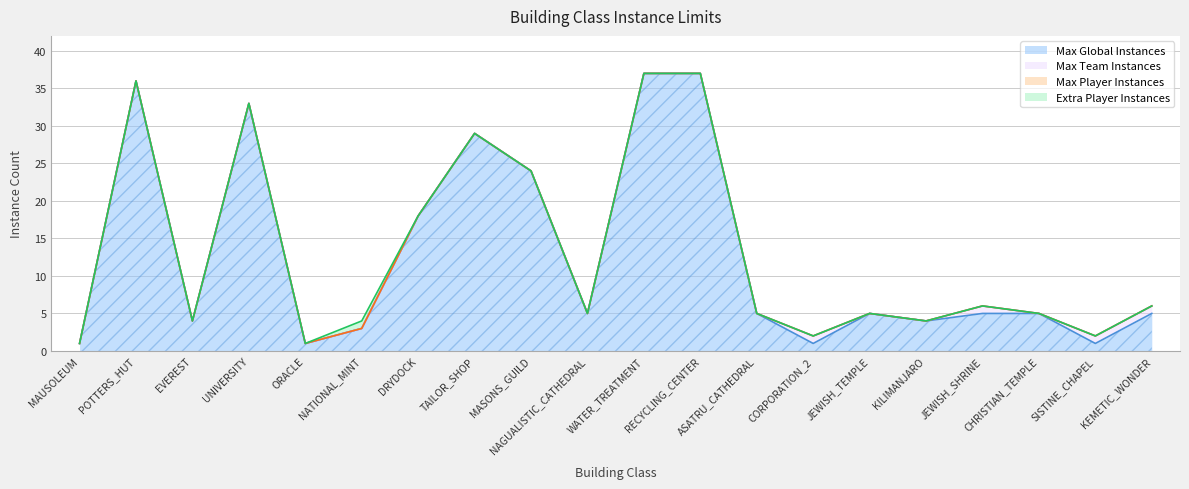

Reading left to right, what are all the values shown in this chart?

Max Global Instances: MAUSOLEUM=1	POTTERS_HUT=36	EVEREST=4	UNIVERSITY=33	ORACLE=1	NATIONAL_MINT=3	DRYDOCK=18	TAILOR_SHOP=29	MASONS_GUILD=24	NAGUALISTIC_CATHEDRAL=5	WATER_TREATMENT=37	RECYCLING_CENTER=37	ASATRU_CATHEDRAL=5	CORPORATION_2=1	JEWISH_TEMPLE=5	KILIMANJARO=4	JEWISH_SHRINE=5	CHRISTIAN_TEMPLE=5	SISTINE_CHAPEL=1	KEMETIC_WONDER=5
Max Team Instances: MAUSOLEUM=0	POTTERS_HUT=0	EVEREST=0	UNIVERSITY=0	ORACLE=0	NATIONAL_MINT=0	DRYDOCK=0	TAILOR_SHOP=0	MASONS_GUILD=0	NAGUALISTIC_CATHEDRAL=0	WATER_TREATMENT=0	RECYCLING_CENTER=0	ASATRU_CATHEDRAL=0	CORPORATION_2=1	JEWISH_TEMPLE=0	KILIMANJARO=0	JEWISH_SHRINE=1	CHRISTIAN_TEMPLE=0	SISTINE_CHAPEL=1	KEMETIC_WONDER=1
Max Player Instances: MAUSOLEUM=0	POTTERS_HUT=0	EVEREST=0	UNIVERSITY=0	ORACLE=0	NATIONAL_MINT=0	DRYDOCK=0	TAILOR_SHOP=0	MASONS_GUILD=0	NAGUALISTIC_CATHEDRAL=0	WATER_TREATMENT=0	RECYCLING_CENTER=0	ASATRU_CATHEDRAL=0	CORPORATION_2=0	JEWISH_TEMPLE=0	KILIMANJARO=0	JEWISH_SHRINE=0	CHRISTIAN_TEMPLE=0	SISTINE_CHAPEL=0	KEMETIC_WONDER=0
Extra Player Instances: MAUSOLEUM=0	POTTERS_HUT=0	EVEREST=0	UNIVERSITY=0	ORACLE=0	NATIONAL_MINT=1	DRYDOCK=0	TAILOR_SHOP=0	MASONS_GUILD=0	NAGUALISTIC_CATHEDRAL=0	WATER_TREATMENT=0	RECYCLING_CENTER=0	ASATRU_CATHEDRAL=0	CORPORATION_2=0	JEWISH_TEMPLE=0	KILIMANJARO=0	JEWISH_SHRINE=0	CHRISTIAN_TEMPLE=0	SISTINE_CHAPEL=0	KEMETIC_WONDER=0